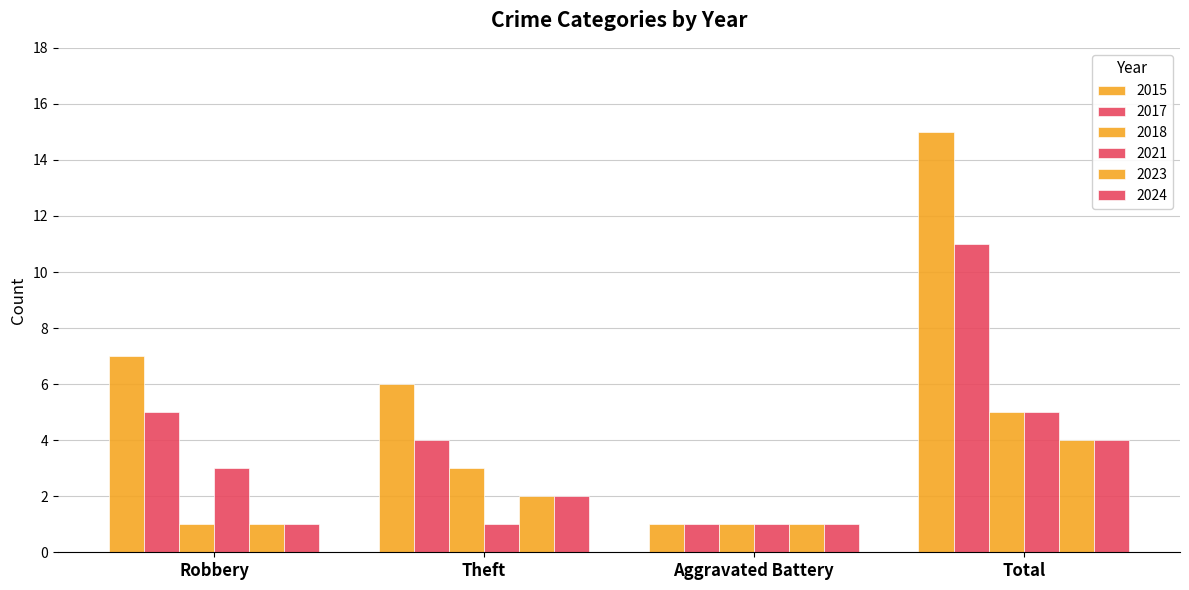

What is the difference between the highest and lowest values at Theft?

5